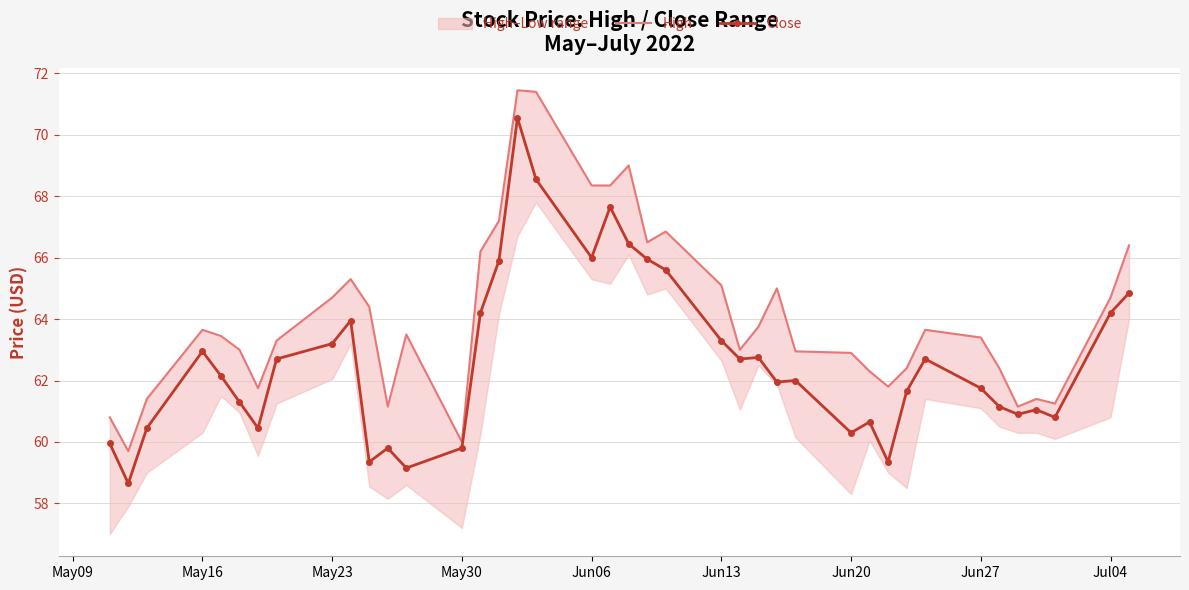

Where is the first local maximum for Close?

May16